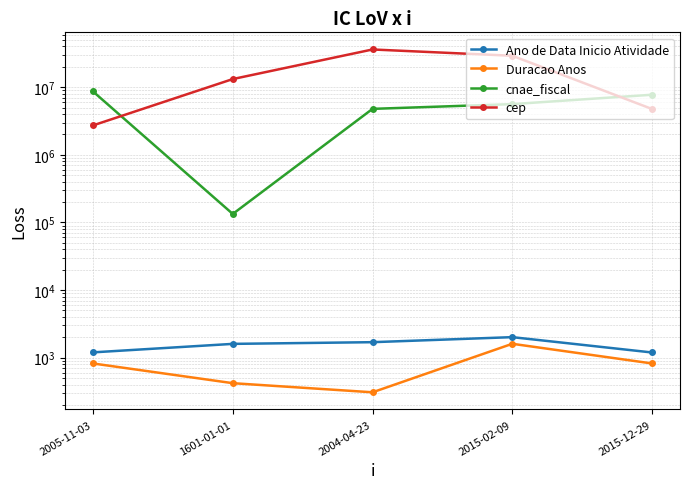

What are all the series names shown in the legend?

Ano de Data Inicio Atividade, Duracao Anos, cnae_fiscal, cep